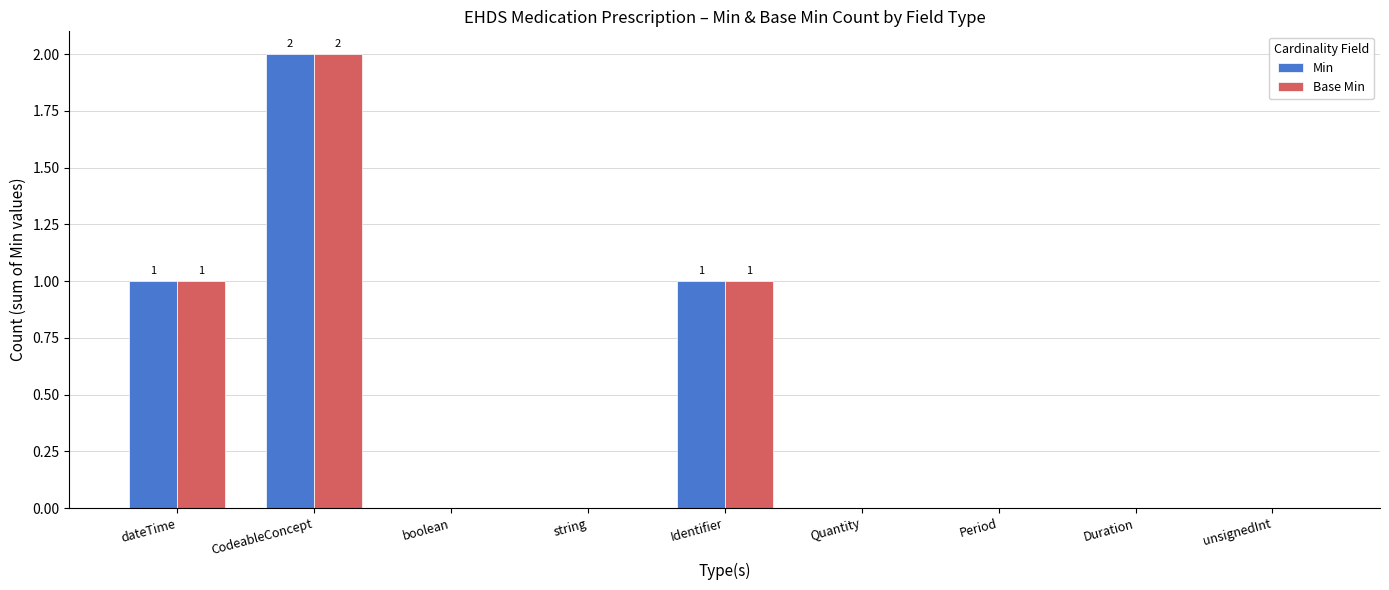

At which category is the sum across all series the highest?

CodeableConcept